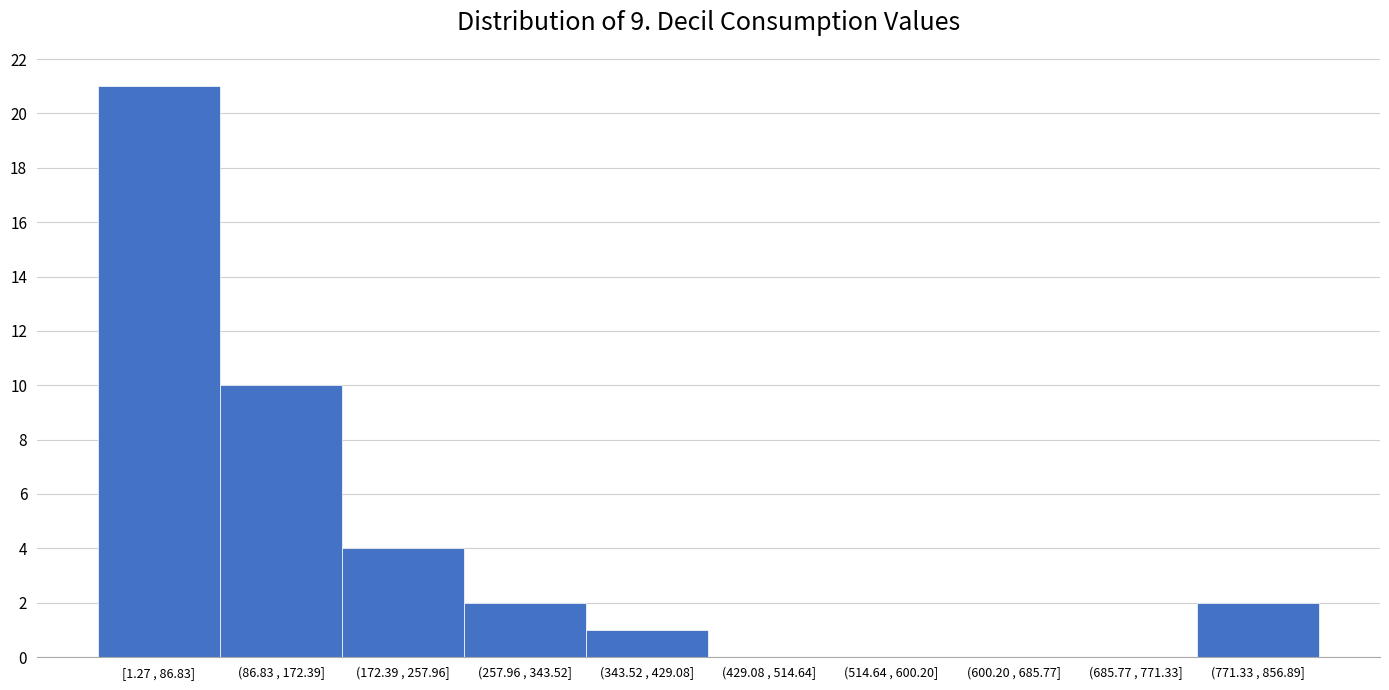

Reading left to right, list all the values displayed in this chart.

[1.27 , 86.83]=21	(86.83 , 172.39]=10	(172.39 , 257.96]=4	(257.96 , 343.52]=2	(343.52 , 429.08]=1	(429.08 , 514.64]=0	(514.64 , 600.20]=0	(600.20 , 685.77]=0	(685.77 , 771.33]=0	(771.33 , 856.89]=2